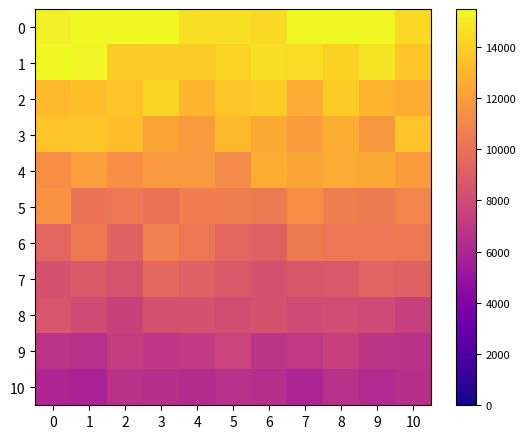

Which series has the widest spread of values?

row_3